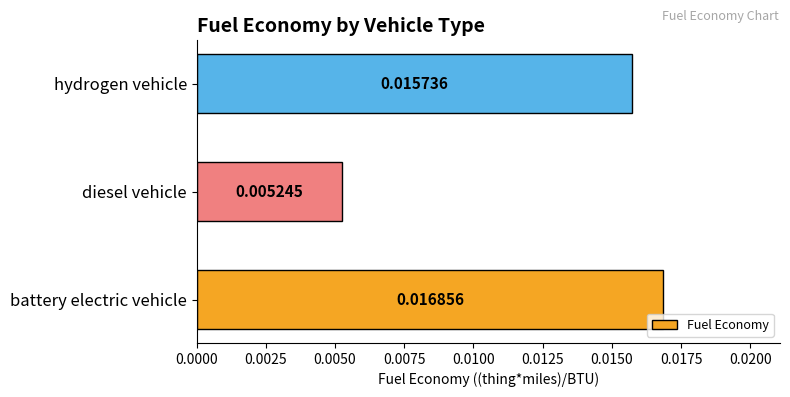

Count the number of data series in this chart.

1